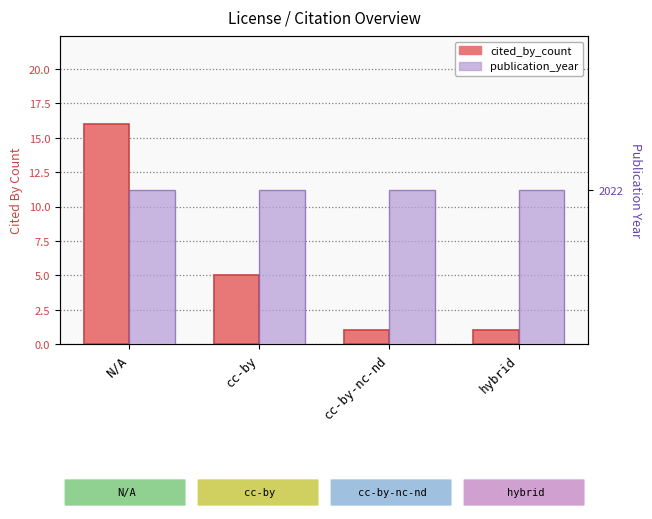

Is the value of publication_year at N/A greater than the value of cited_by_count at hybrid?

Yes